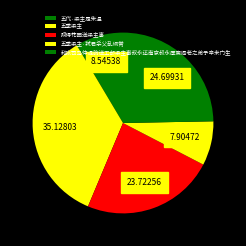

Which category has the smallest portion of the pie?

五季梁主·弑君杀父乱纲常